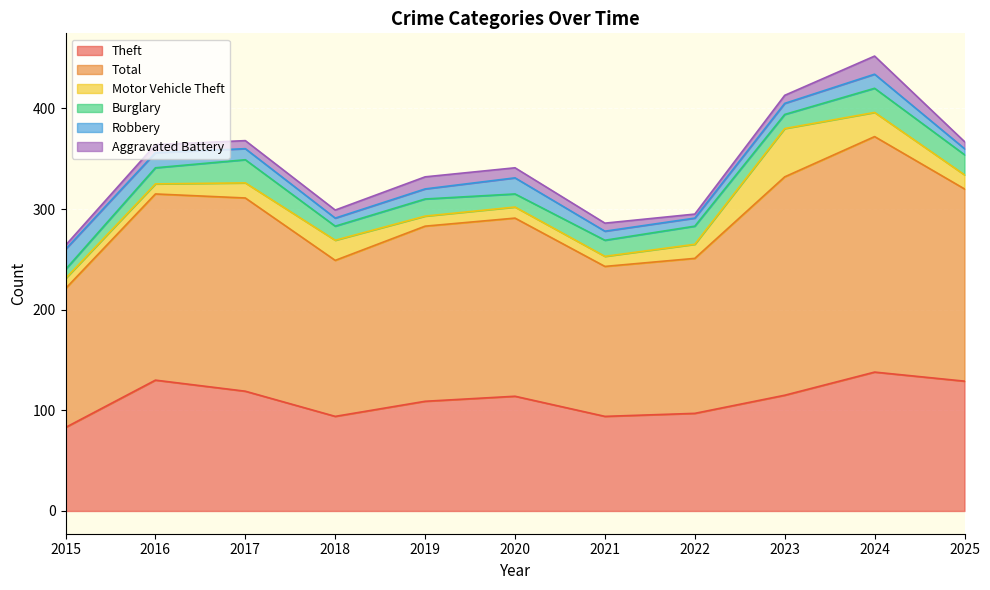

Does the chart display data point markers on the line(s)?

No